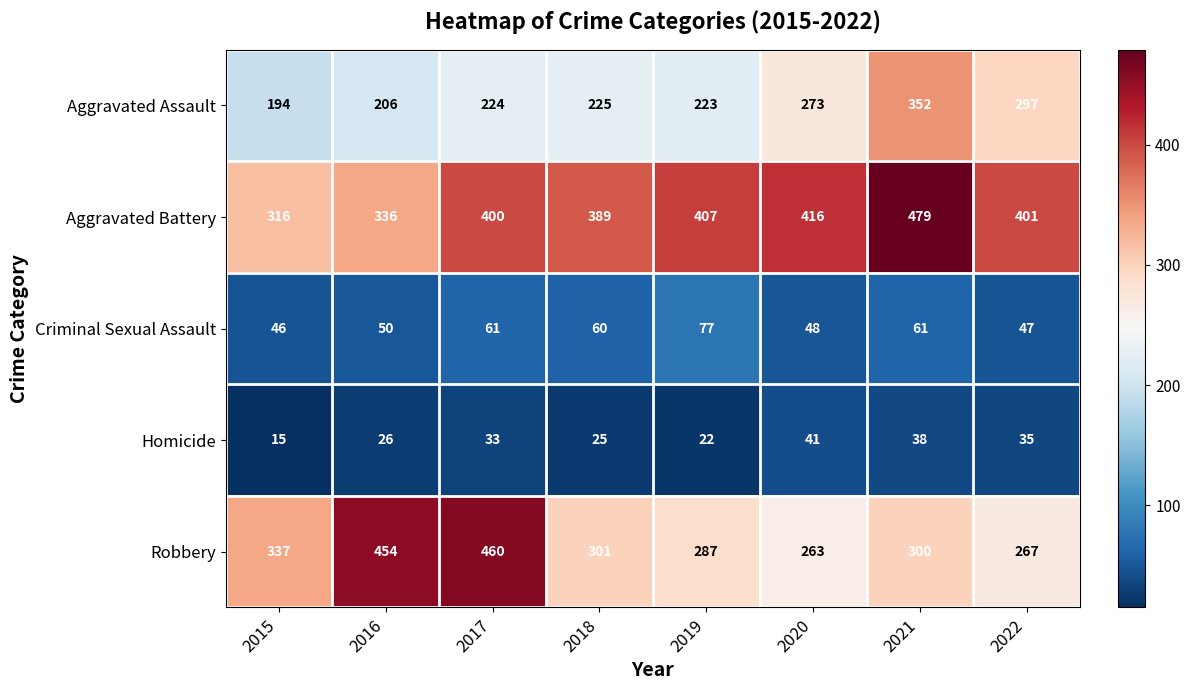

True or false: Criminal Sexual Assault has a value of 77 at 2019.

True